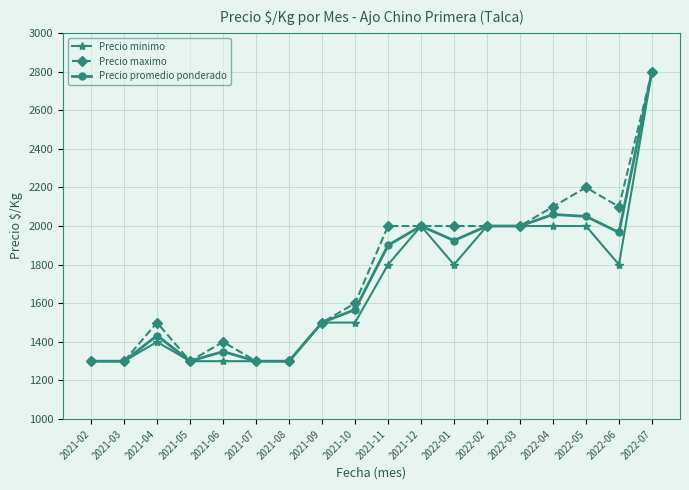

What is the smallest value displayed?

1300